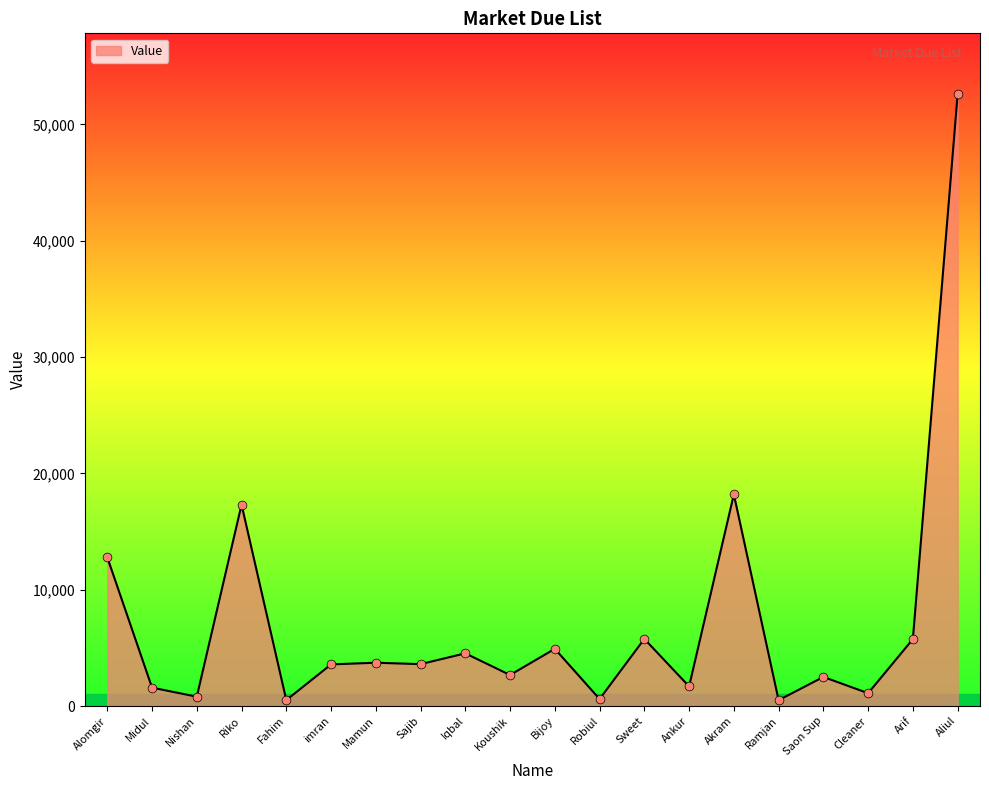

Approximately how many times larger is the value at Aliul compared to Nishan?

65.7